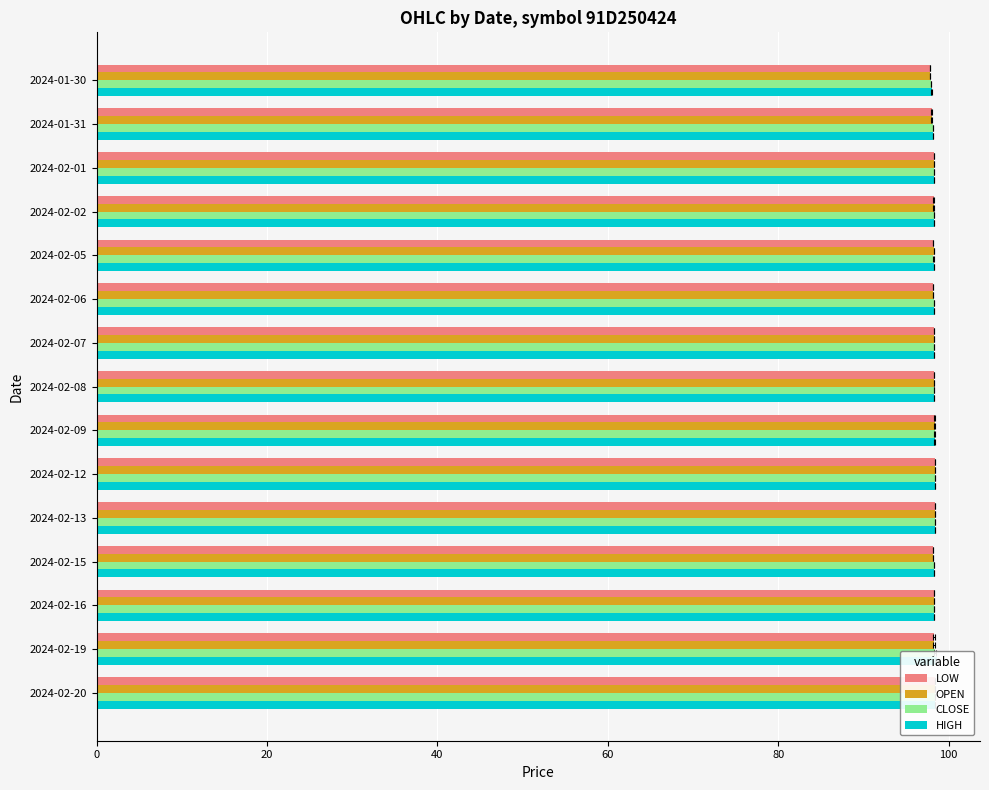

Which series has the widest spread of values?

HIGH